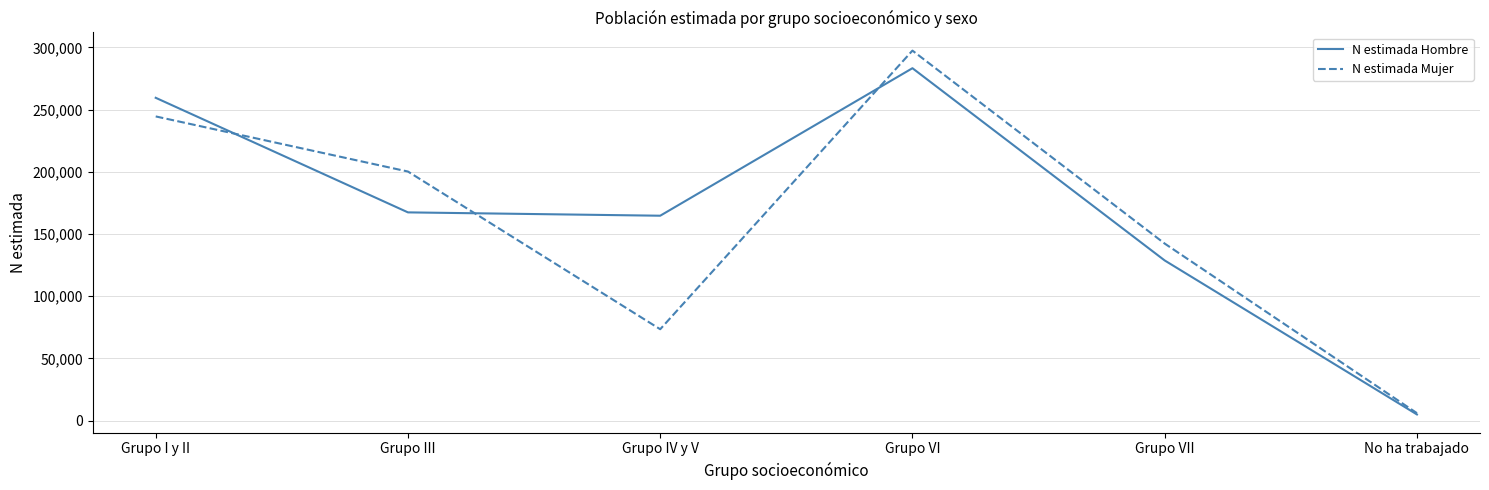

What is the difference between the maximum and second lowest values in the N estimada Mujer series?

223945